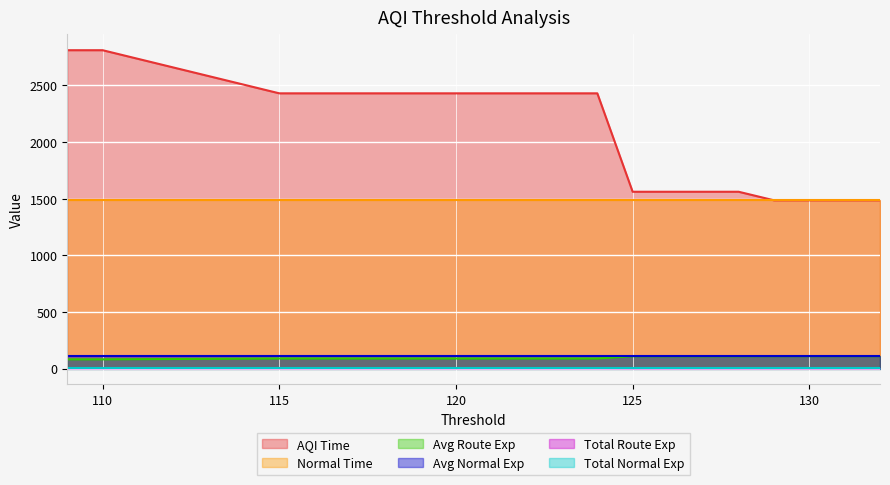

The average_route_exp_history series shows 89.2 at 124. True or false?

True